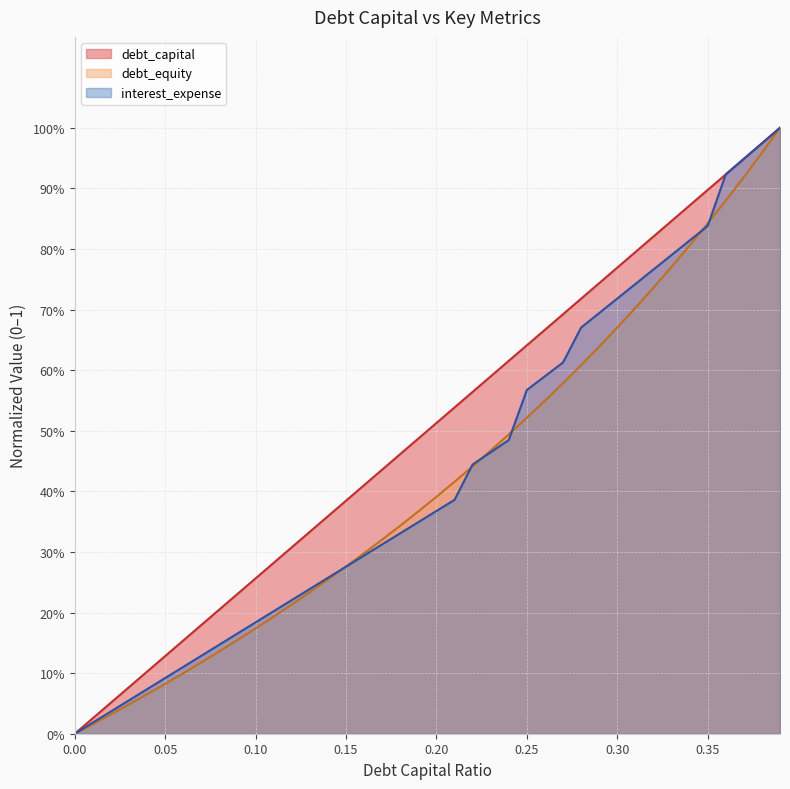

How many lines are shown in the chart?

3